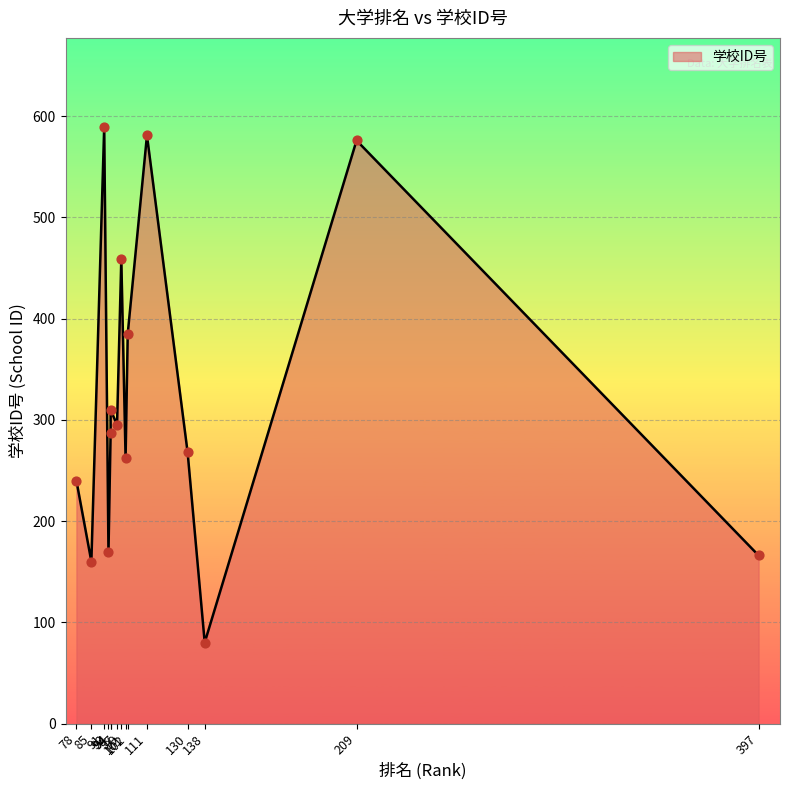

What is the change in value from 111 to 130?

-313